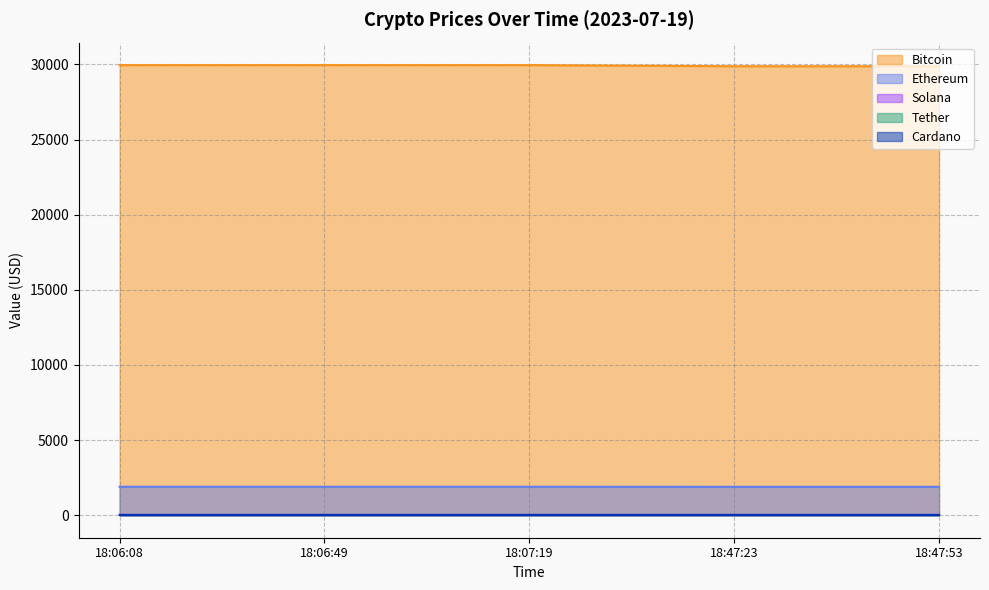

What is the average value of the Solana series?

26.6